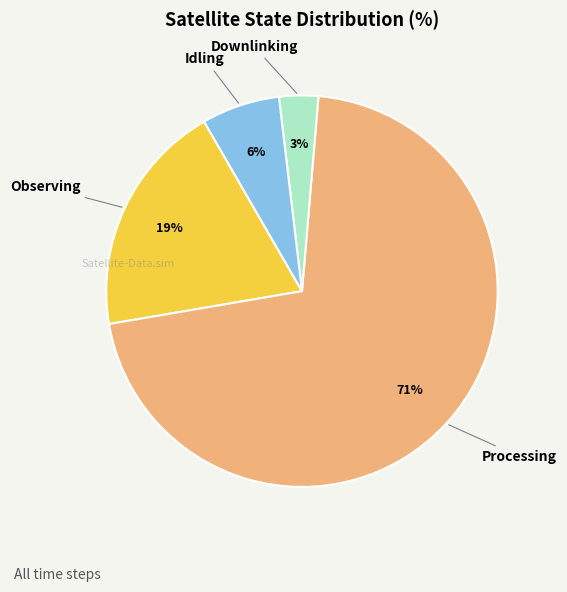

Between Processing and Idling, which is larger?

Processing